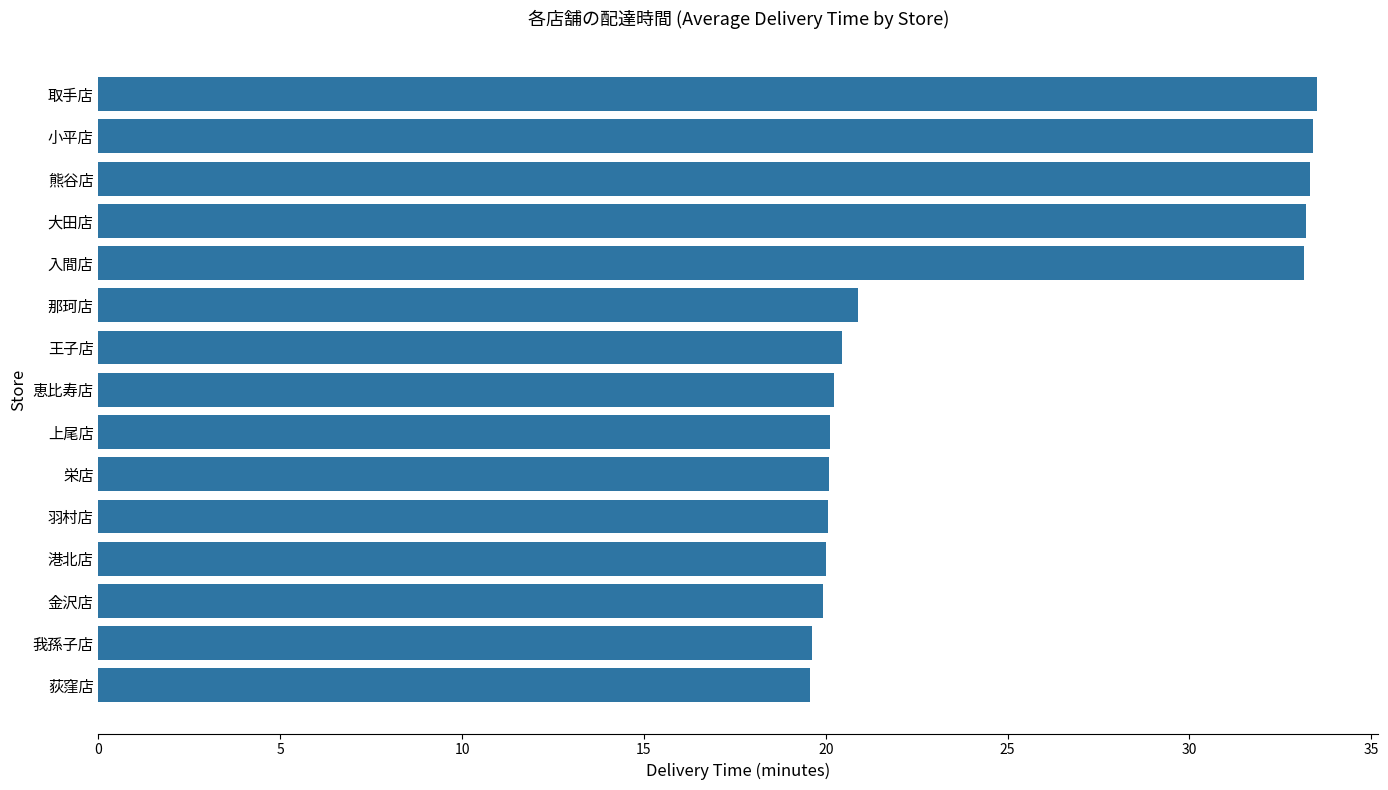

What is the difference between the maximum and second lowest values?

13.9